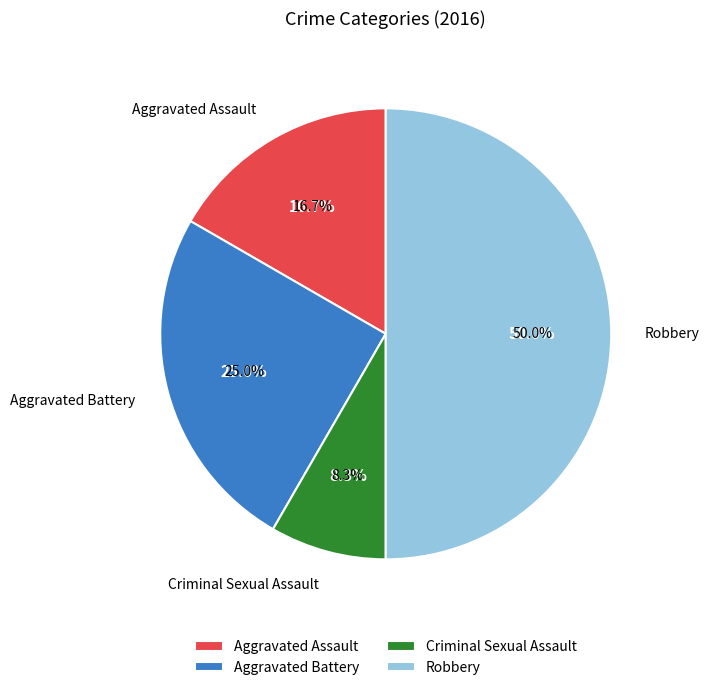

What is the largest slice in the pie chart?

Robbery